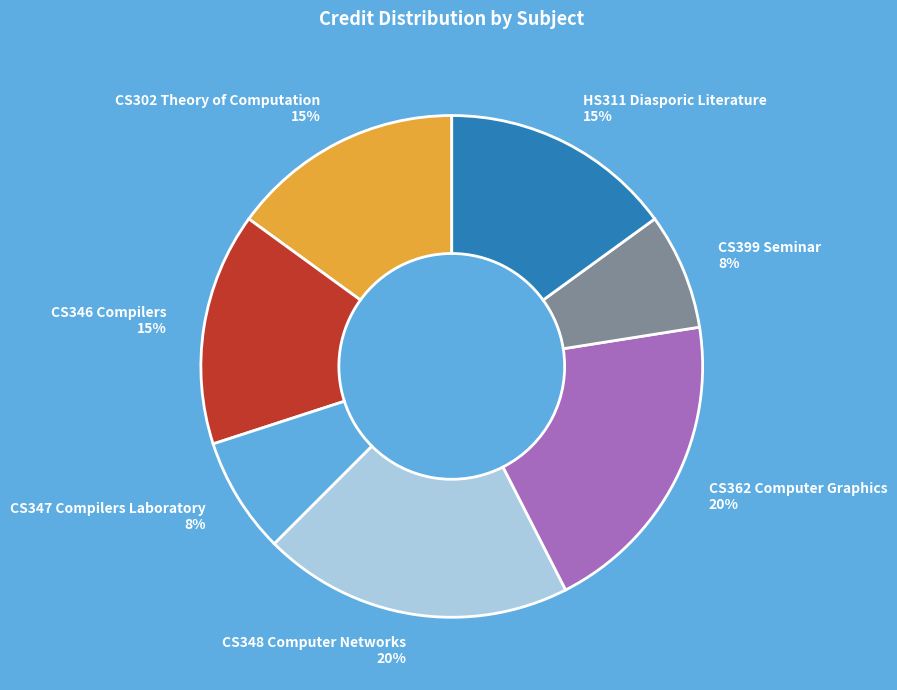

How many segments does this pie chart have?

7